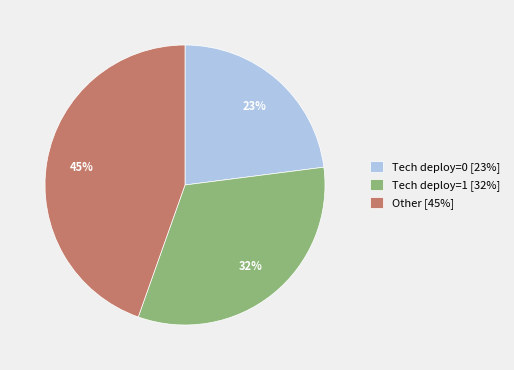

True or false: Other [45%] accounts for 51% of the total.

False